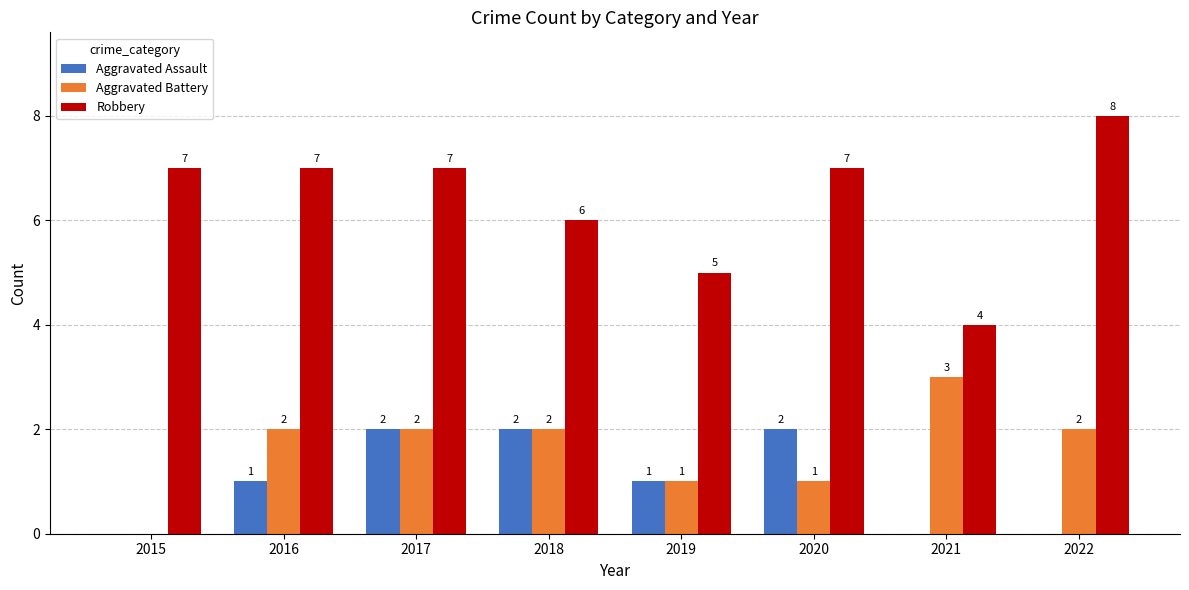

What is the sum of the Aggravated Assault values at 2019 and 2022?

1